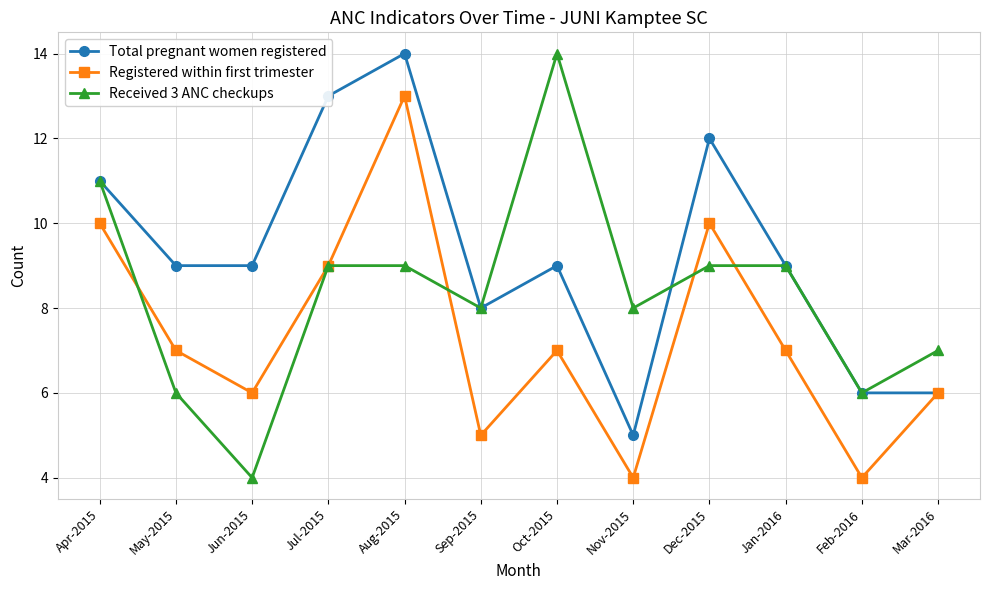

Reading left to right, transcribe all the data shown in this chart.

Total pregnant women registered: 11	9	9	13	14	8	9	5	12	9	6	6
Registered within first trimester: 10	7	6	9	13	5	7	4	10	7	4	6
Received 3 ANC checkups: 11	6	4	9	9	8	14	8	9	9	6	7